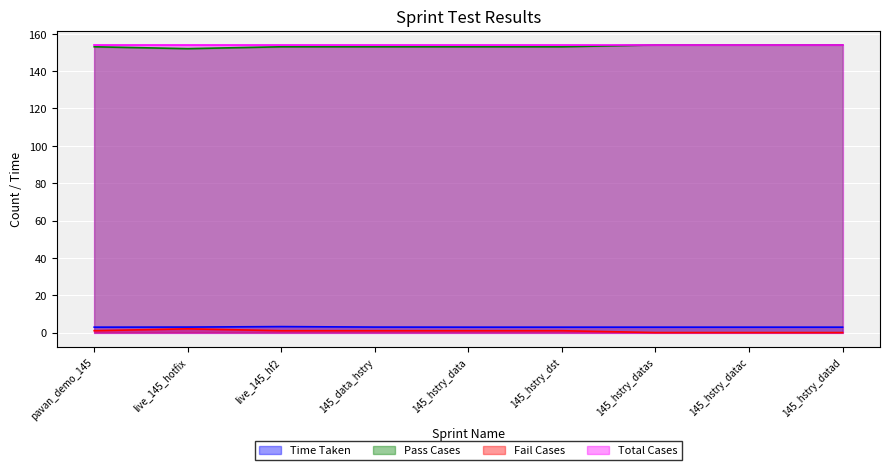

In Time Taken, how many points are higher than both neighbors (excluding endpoints)?

1